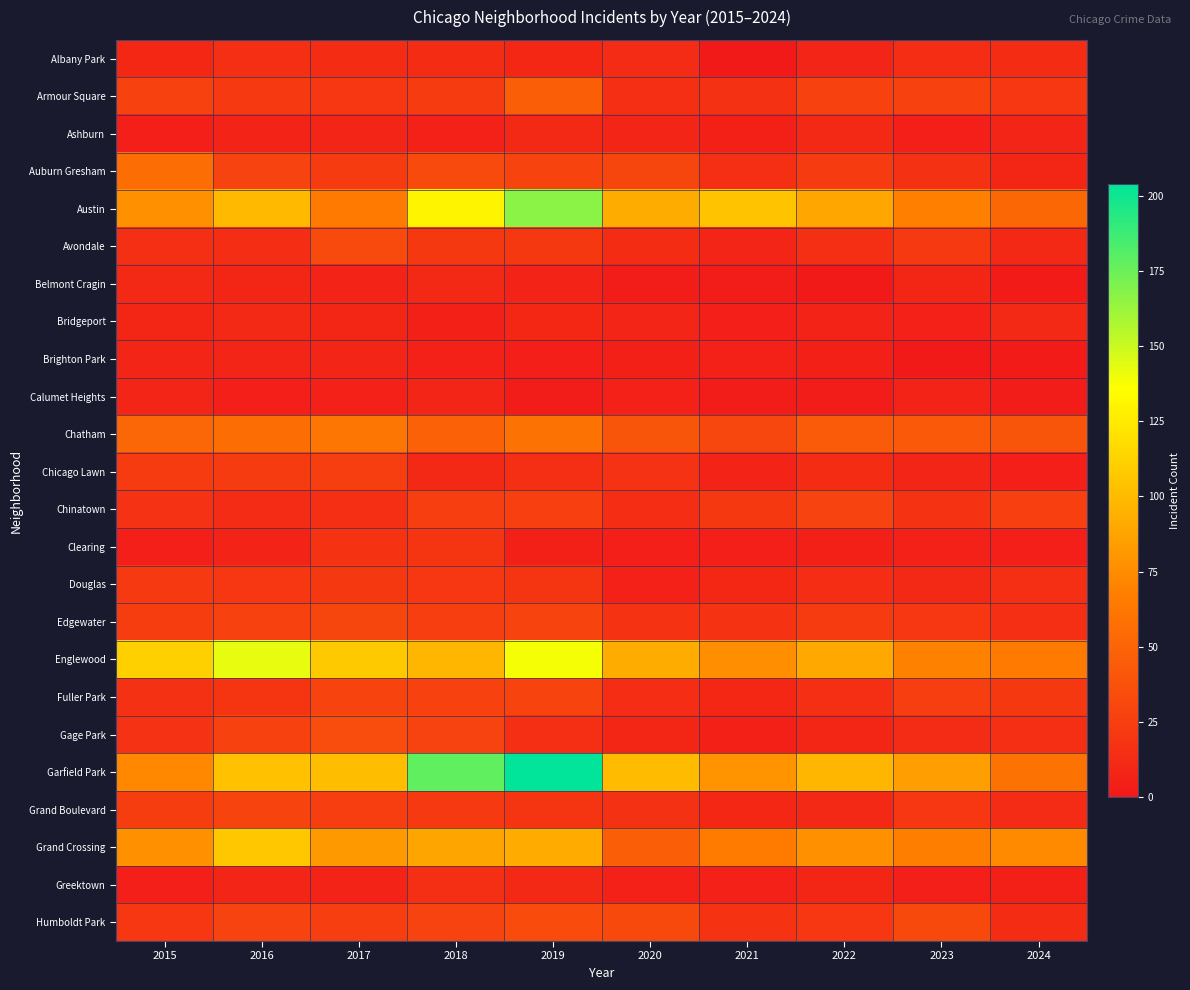

Reading left to right, list all the values displayed in this chart.

Albany Park: 2015=10	2016=15	2017=13	2018=13	2019=10	2020=12	2021=1	2022=8	2023=14	2024=13
Armour Square: 2015=27	2016=22	2017=20	2018=23	2019=47	2020=15	2021=16	2022=27	2023=27	2024=20
Ashburn: 2015=4	2016=7	2017=8	2018=6	2019=11	2020=8	2021=5	2022=11	2023=4	2024=8
Auburn Gresham: 2015=56	2016=28	2017=23	2018=33	2019=29	2020=30	2021=15	2022=23	2023=16	2024=9
Austin: 2015=78	2016=99	2017=65	2018=130	2019=167	2020=92	2021=104	2022=89	2023=68	2024=52
Avondale: 2015=15	2016=14	2017=33	2018=21	2019=21	2020=13	2021=8	2022=15	2023=22	2024=11
Belmont Cragin: 2015=11	2016=9	2017=7	2018=11	2019=7	2020=3	2021=3	2022=1	2023=9	2024=2
Bridgeport: 2015=9	2016=11	2017=9	2018=5	2019=10	2020=8	2021=4	2022=7	2023=6	2024=11
Brighton Park: 2015=8	2016=8	2017=8	2018=6	2019=4	2020=5	2021=6	2022=5	2023=0	2024=2
Calumet Heights: 2015=8	2016=4	2017=6	2018=8	2019=3	2020=6	2021=3	2022=3	2023=7	2024=3
Chatham: 2015=51	2016=57	2017=62	2018=48	2019=60	2020=40	2021=31	2022=44	2023=43	2024=40
Chicago Lawn: 2015=23	2016=23	2017=25	2018=11	2019=15	2020=17	2021=7	2022=13	2023=8	2024=4
Chinatown: 2015=17	2016=12	2017=15	2018=25	2019=26	2020=14	2021=21	2022=28	2023=18	2024=26
Clearing: 2015=4	2016=7	2017=18	2018=19	2019=5	2020=4	2021=4	2022=5	2023=6	2024=4
Douglas: 2015=22	2016=20	2017=21	2018=20	2019=19	2020=6	2021=10	2022=14	2023=11	2024=15
Edgewater: 2015=24	2016=27	2017=30	2018=25	2019=29	2020=18	2021=18	2022=23	2023=20	2024=15
Englewood: 2015=111	2016=142	2017=107	2018=98	2019=138	2020=92	2021=76	2022=90	2023=69	2024=65
Fuller Park: 2015=16	2016=19	2017=29	2018=27	2019=29	2020=14	2021=10	2022=15	2023=25	2024=21
Gage Park: 2015=17	2016=27	2017=35	2018=28	2019=15	2020=9	2021=5	2022=9	2023=12	2024=15
Garfield Park: 2015=73	2016=103	2017=101	2018=178	2019=204	2020=100	2021=79	2022=98	2023=85	2024=60
Grand Boulevard: 2015=24	2016=29	2017=25	2018=22	2019=19	2020=16	2021=10	2022=11	2023=20	2024=12
Grand Crossing: 2015=77	2016=106	2017=82	2018=88	2019=91	2020=47	2021=66	2022=77	2023=67	2024=74
Greektown: 2015=4	2016=8	2017=7	2018=15	2019=11	2020=6	2021=6	2022=9	2023=4	2024=5
Humboldt Park: 2015=20	2016=28	2017=25	2018=28	2019=34	2020=32	2021=18	2022=20	2023=32	2024=13